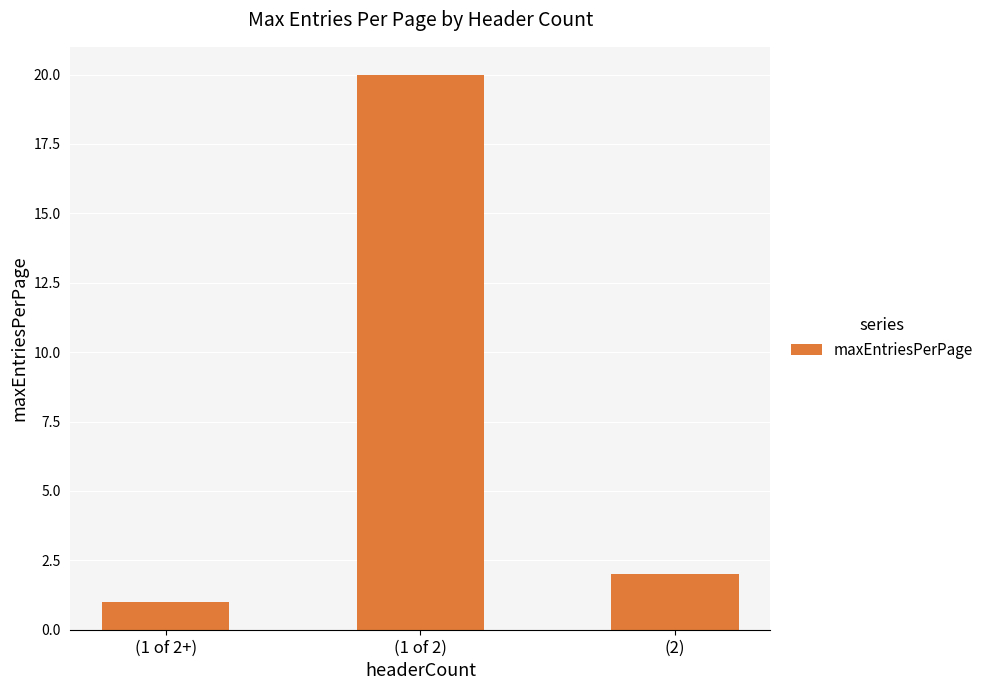

What is the change in value from (1 of 2+) to (1 of 2)?

+19